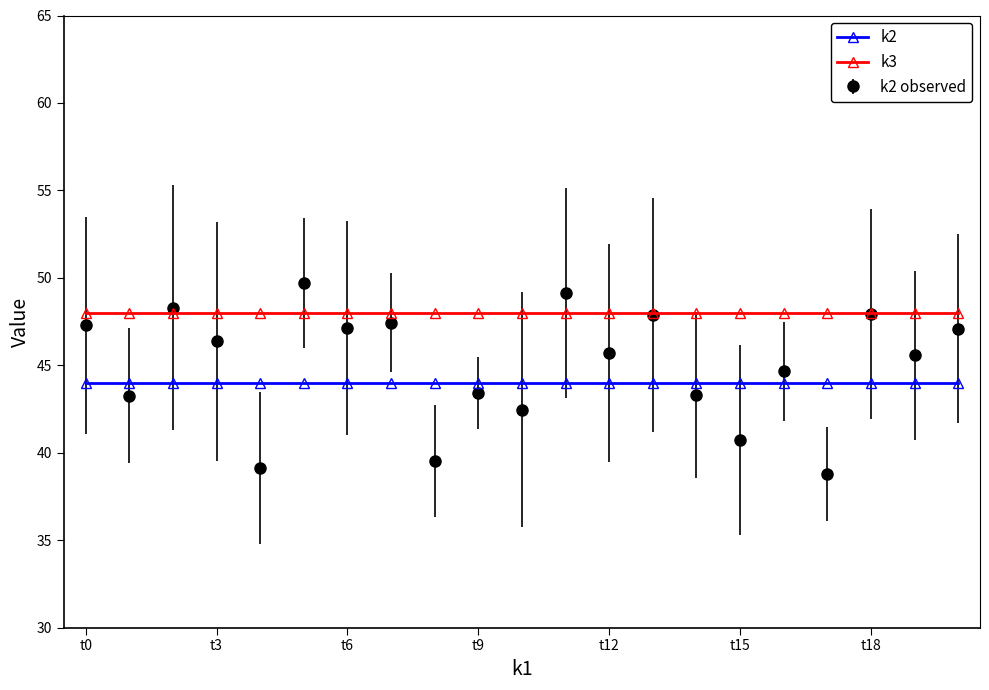

What is the lowest value of the k2 observed series?

38.8